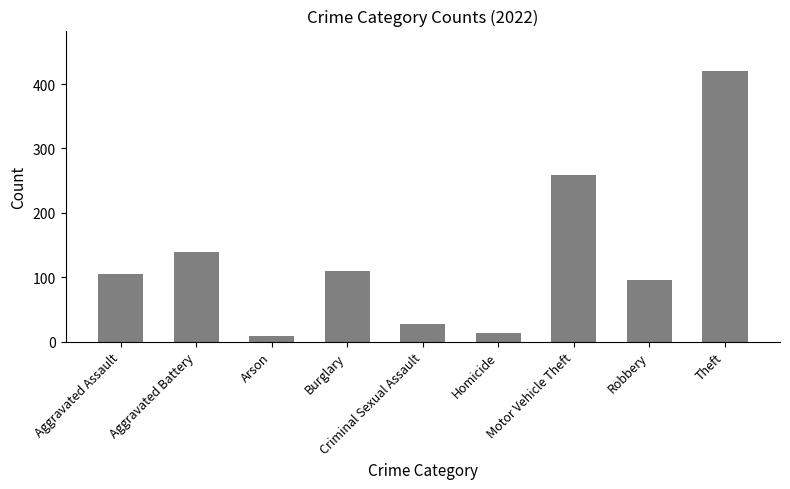

Reading right to left, transcribe all the data shown in this chart.

Theft=420	Robbery=95	Motor Vehicle Theft=259	Homicide=13	Criminal Sexual Assault=27	Burglary=110	Arson=9	Aggravated Battery=139	Aggravated Assault=105